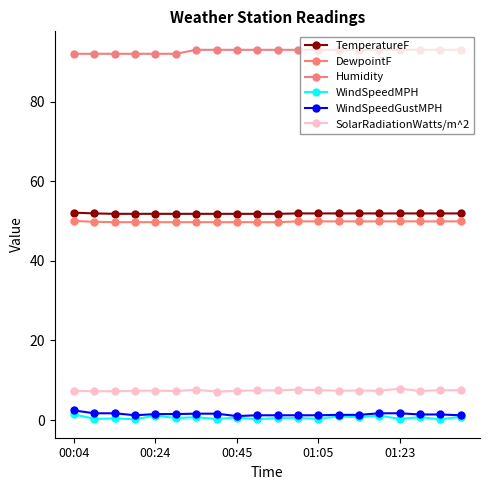

Count the number of data series in this chart.

6